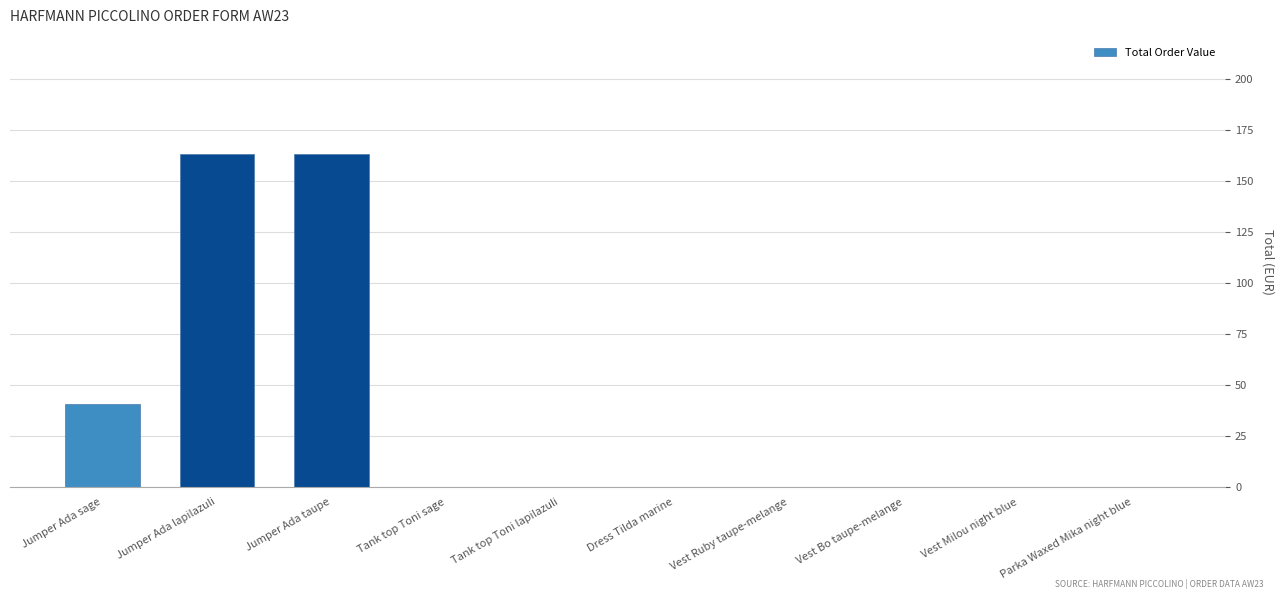

What is the maximum value shown in the chart?

163.2